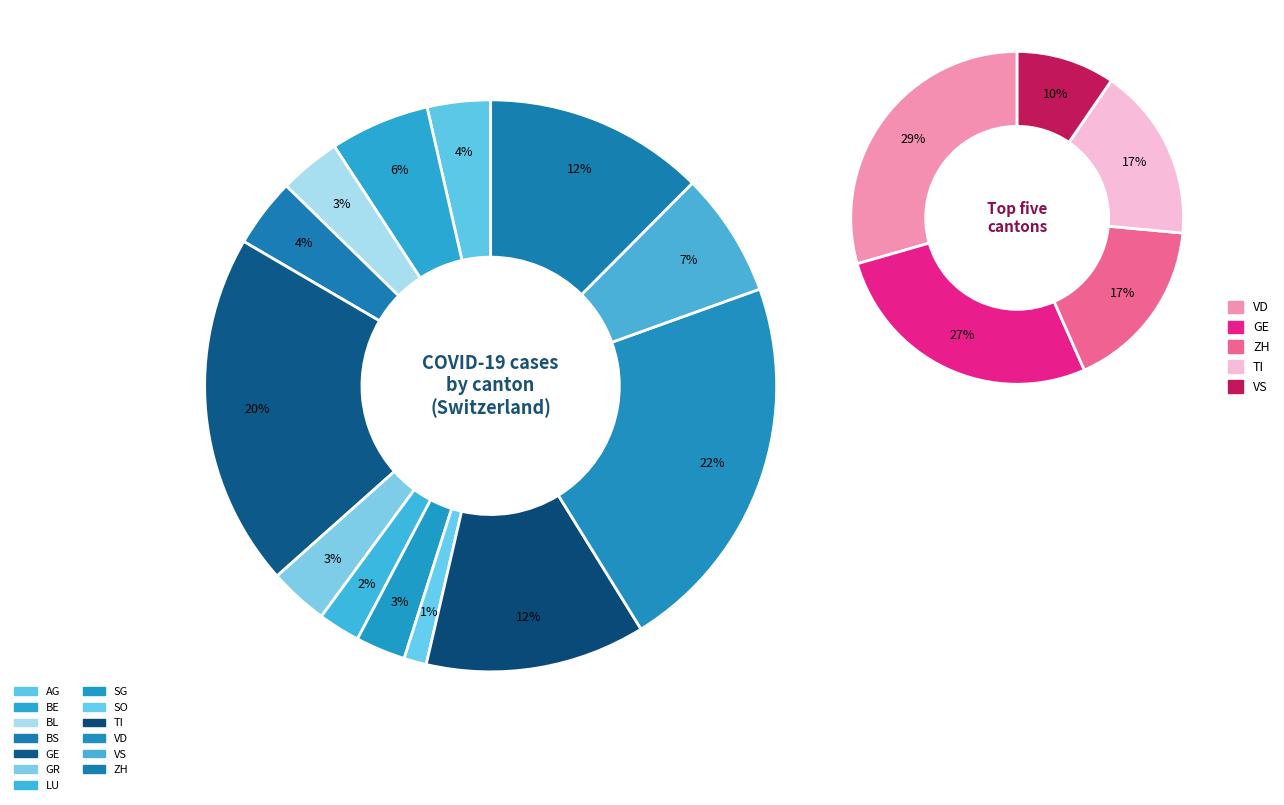

To the nearest percent, what is the difference between the 5 and 6 slice percentages?

1%